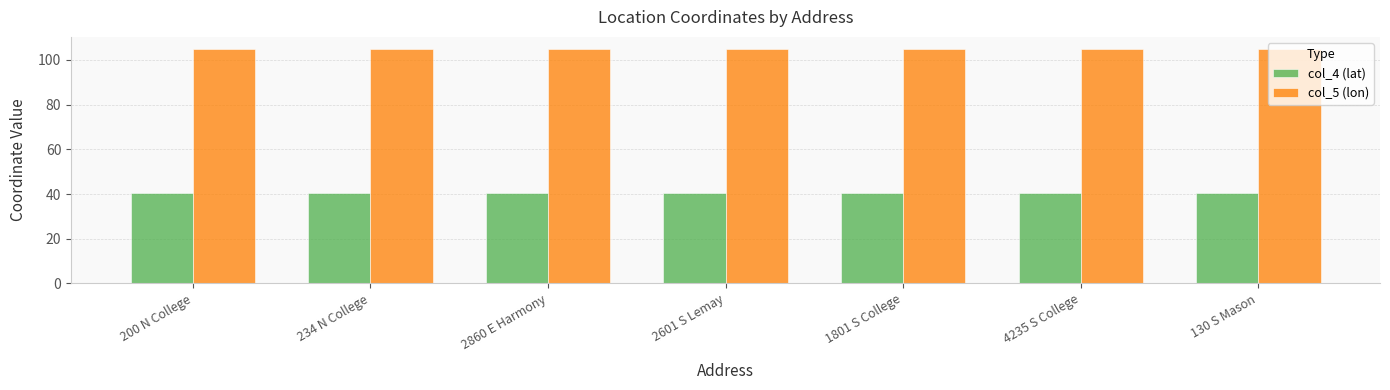

List the series in order of their overall mean, lowest first.

col_4 (lat), col_5 (lon)